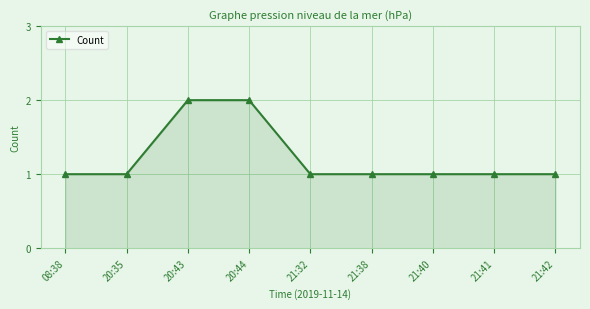

What is the change in value from 20:43 to 21:41?

-1